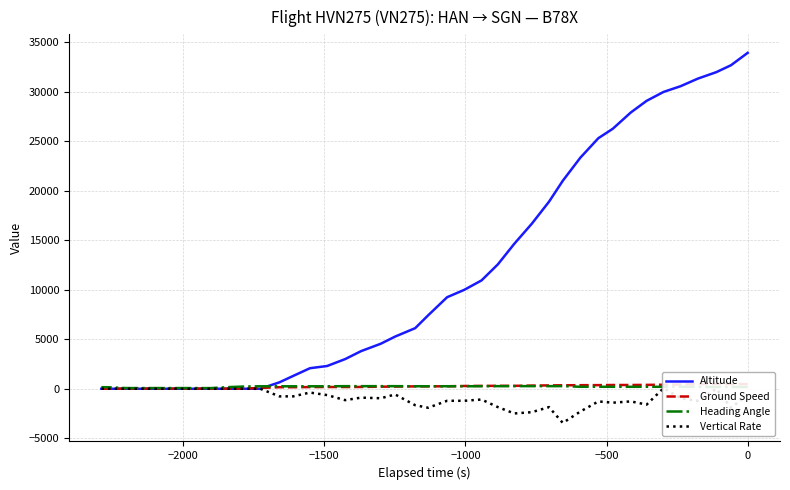

What is the difference between the second highest and minimum values in the Heading Angle series?

197